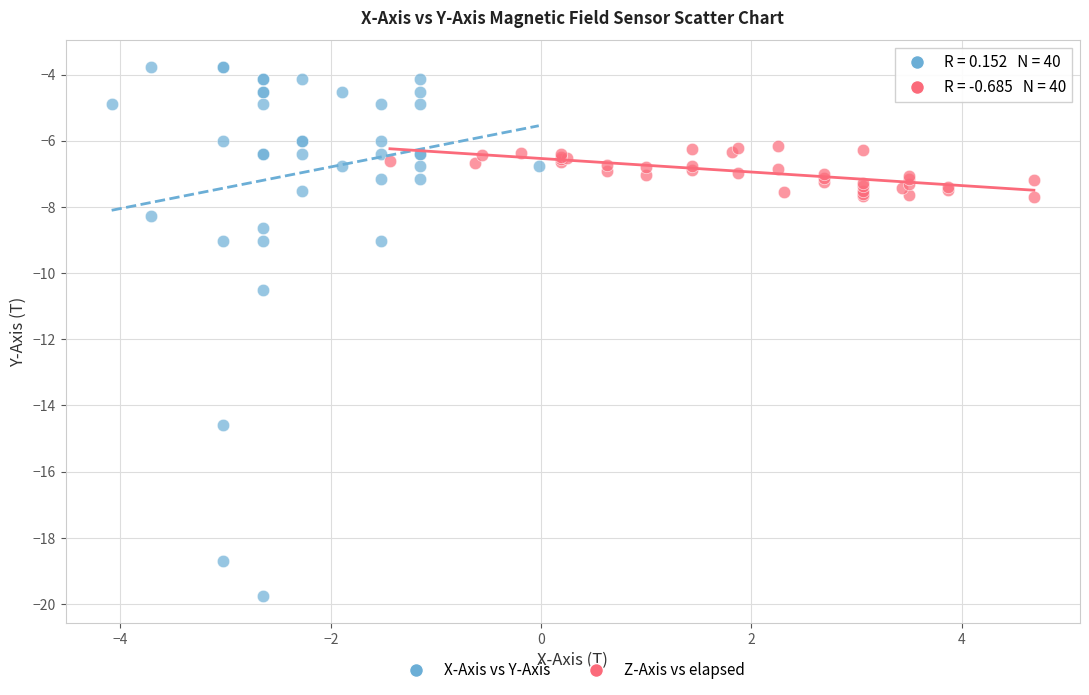

Which series has the widest spread of Y values?

X-Axis vs Y-Axis